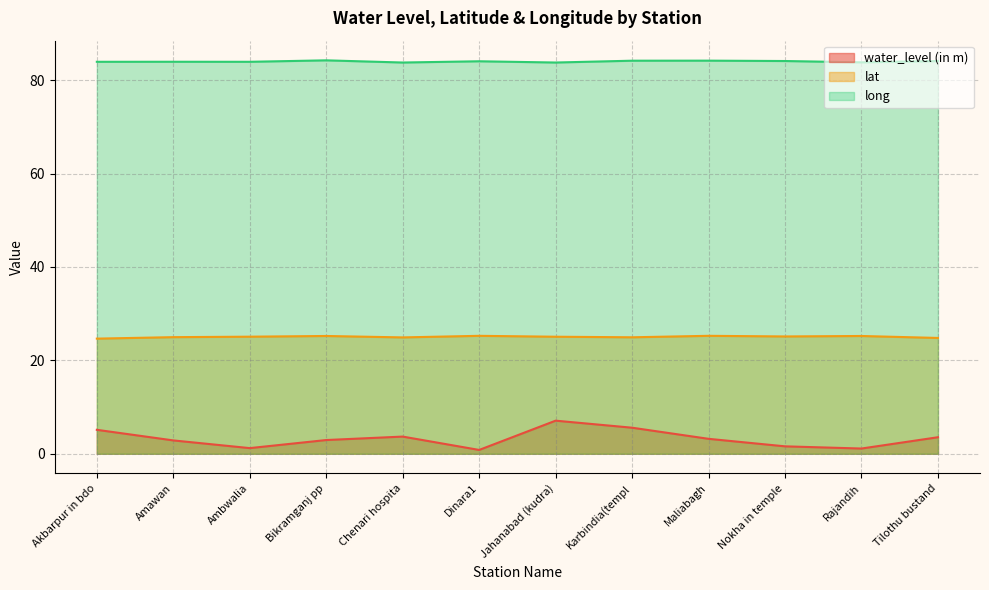

What is the minimum value for lat?

24.7